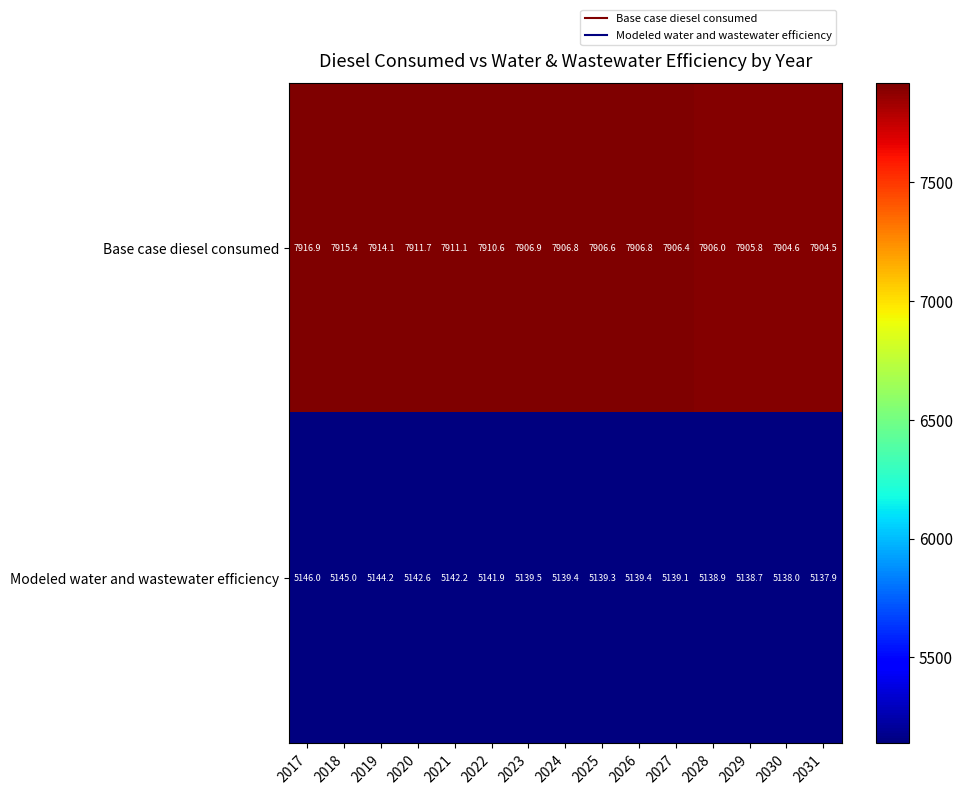

How many series are shown in this chart?

2